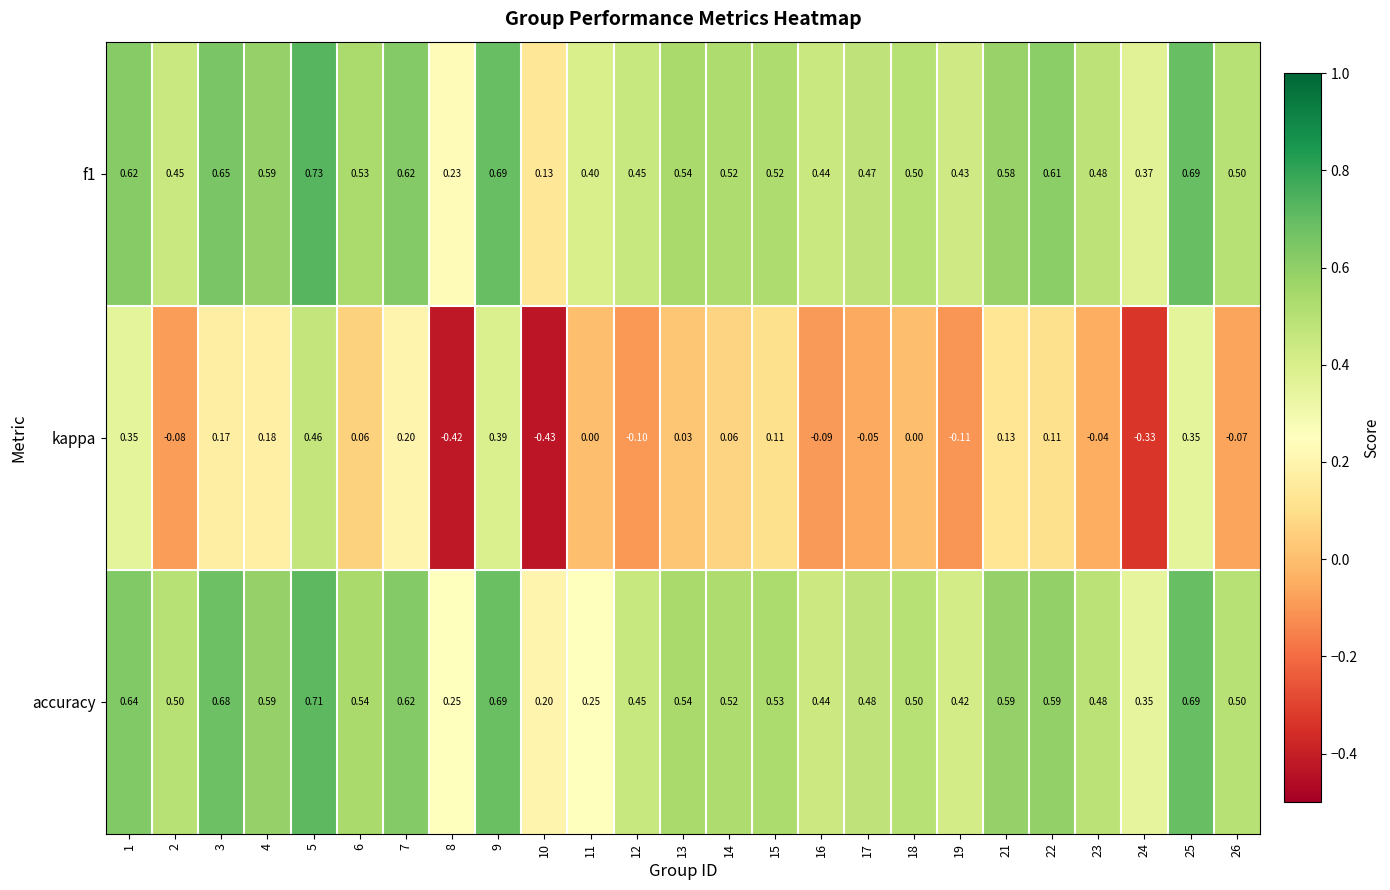

Is the value of accuracy at 22 greater than the value of kappa at 23?

Yes